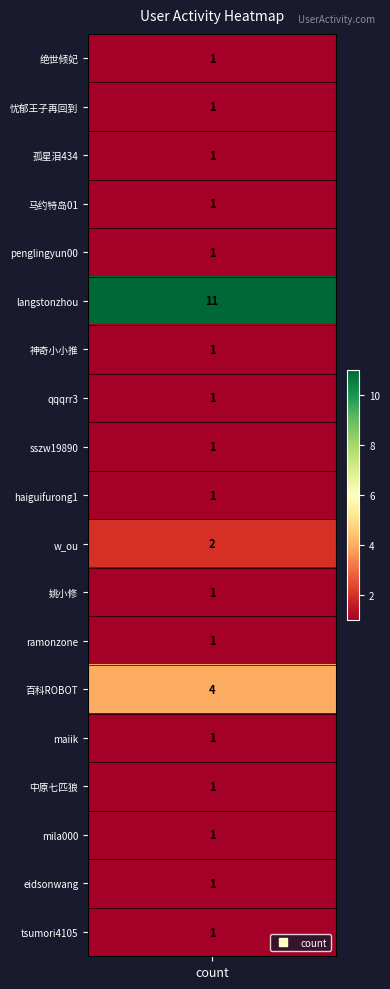

Reading right to left, list all the values displayed in this chart.

1	1	1	1	1	4	1	1	2	1	1	1	1	11	1	1	1	1	1